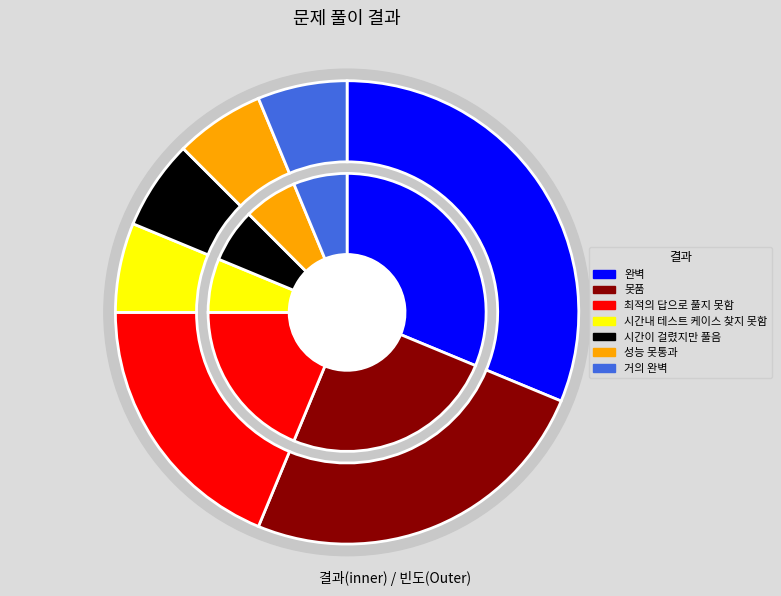

Which category has the smallest portion of the pie?

시간내 테스트 케이스 찾지 못함